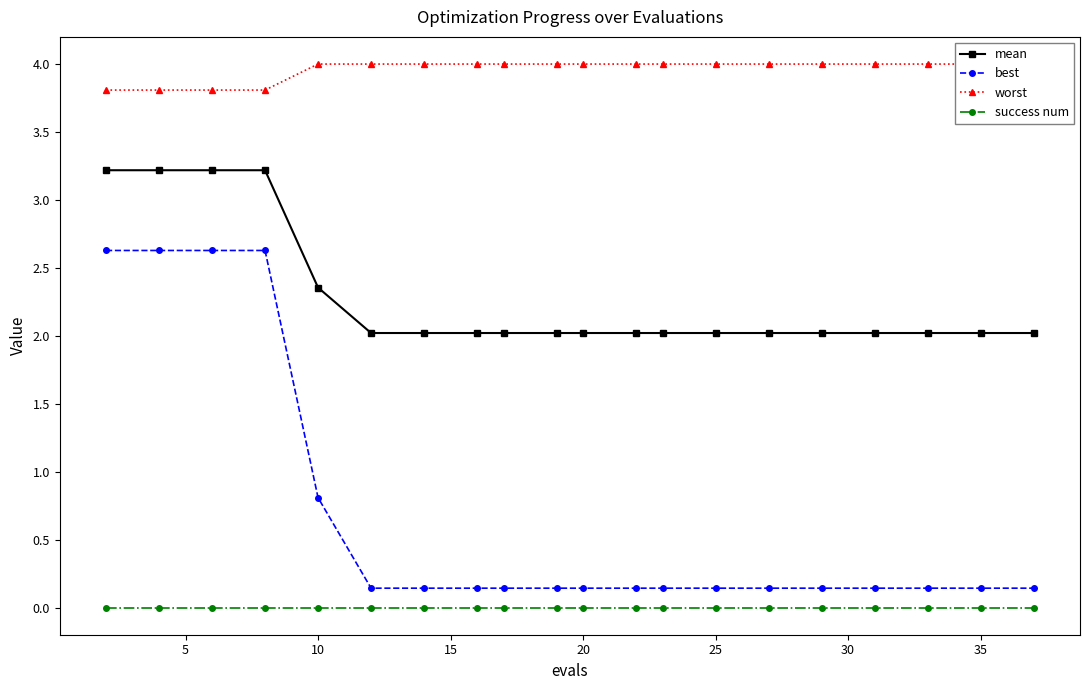

At how many categories does at least one series exceed 3?

20